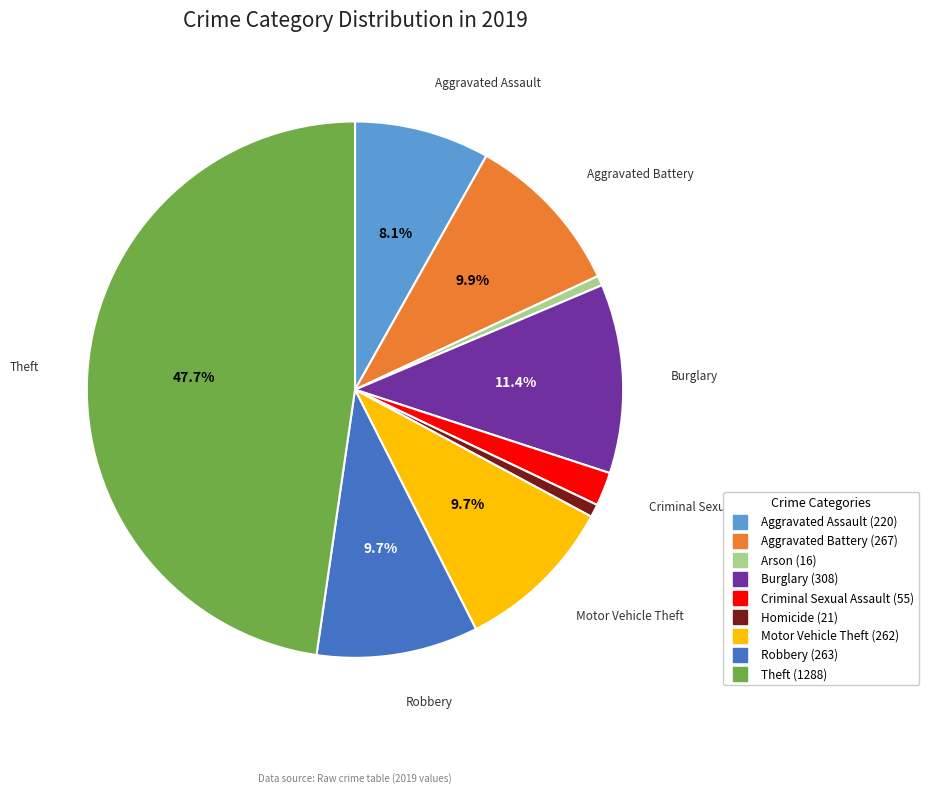

How much of the chart is everything except Motor Vehicle Theft?

90.3%